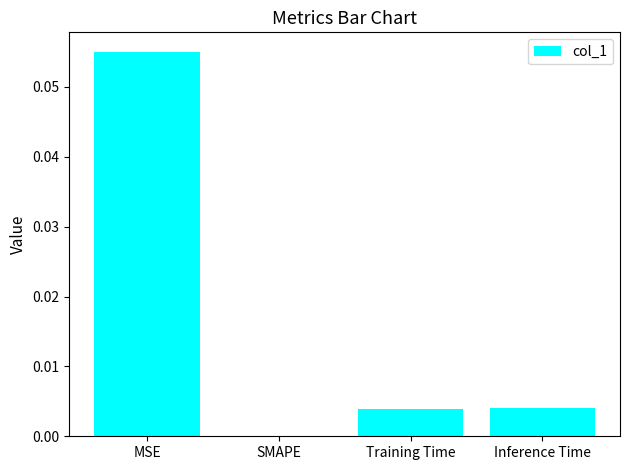

Between SMAPE and Training Time, which is larger?

Training Time